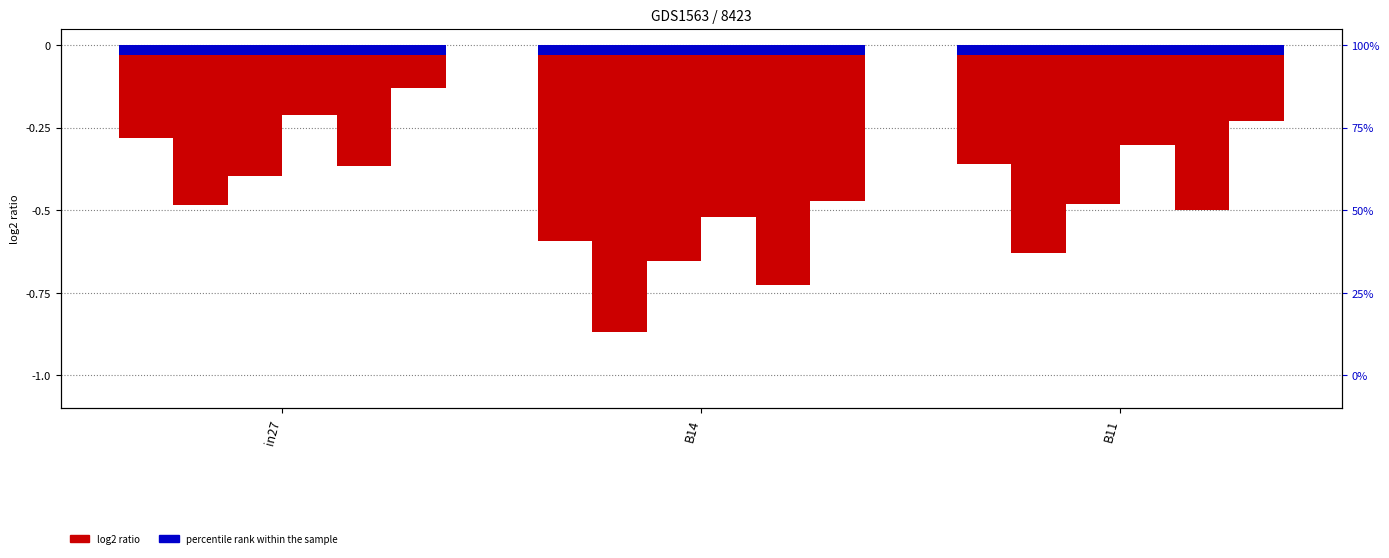

How many categories are shown in the chart?

3